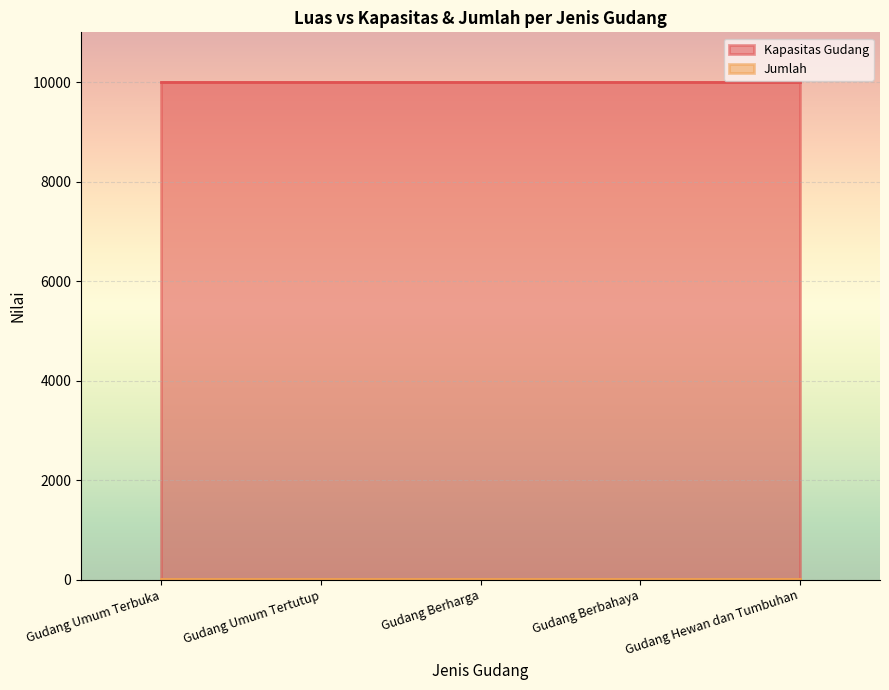

How many lines are shown in the chart?

2